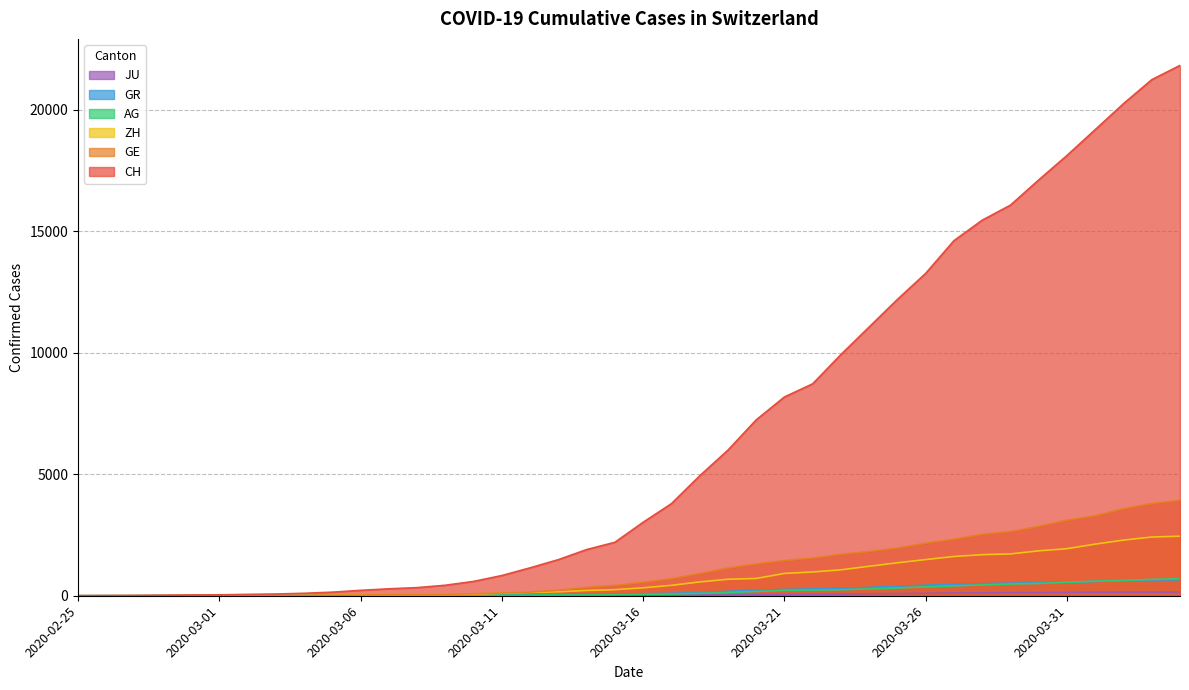

Reading left to right, what are all the values shown in this chart?

CH: 2020-02-25=0	2020-02-26=5	2020-02-27=9	2020-02-28=19	2020-02-29=31	2020-03-01=38	2020-03-02=56	2020-03-03=71	2020-03-04=101	2020-03-05=147	2020-03-06=222	2020-03-07=285	2020-03-08=334	2020-03-09=432	2020-03-10=590	2020-03-11=832	2020-03-12=1149	2020-03-13=1486	2020-03-14=1900	2020-03-15=2200	2020-03-16=3024	2020-03-17=3789	2020-03-18=4933	2020-03-19=5991	2020-03-20=7237	2020-03-21=8180	2020-03-22=8722	2020-03-23=9926	2020-03-24=11061	2020-03-25=12196	2020-03-26=13269	2020-03-27=14614	2020-03-28=15456	2020-03-29=16076	2020-03-30=17113	2020-03-31=18120	2020-04-01=19184	2020-04-02=20251	2020-04-03=21239	2020-04-04=21827
GE: 2020-02-25=0	2020-02-26=1	2020-02-27=1	2020-02-28=4	2020-02-29=8	2020-03-01=9	2020-03-02=10	2020-03-03=13	2020-03-04=15	2020-03-05=20	2020-03-06=29	2020-03-07=42	2020-03-08=44	2020-03-09=59	2020-03-10=79	2020-03-11=112	2020-03-12=153	2020-03-13=224	2020-03-14=343	2020-03-15=425	2020-03-16=549	2020-03-17=701	2020-03-18=911	2020-03-19=1139	2020-03-20=1307	2020-03-21=1445	2020-03-22=1549	2020-03-23=1703	2020-03-24=1820	2020-03-25=1960	2020-03-26=2161	2020-03-27=2322	2020-03-28=2527	2020-03-29=2638	2020-03-30=2855	2020-03-31=3109	2020-04-01=3289	2020-04-02=3582	2020-04-03=3793	2020-04-04=3928
ZH: 2020-02-25=0	2020-02-26=0	2020-02-27=2	2020-02-28=2	2020-02-29=6	2020-03-01=7	2020-03-02=10	2020-03-03=13	2020-03-04=15	2020-03-05=23	2020-03-06=29	2020-03-07=34	2020-03-08=40	2020-03-09=49	2020-03-10=62	2020-03-11=101	2020-03-12=140	2020-03-13=163	2020-03-14=218	2020-03-15=250	2020-03-16=326	2020-03-17=429	2020-03-18=568	2020-03-19=679	2020-03-20=711	2020-03-21=919	2020-03-22=978	2020-03-23=1067	2020-03-24=1213	2020-03-25=1357	2020-03-26=1489	2020-03-27=1616	2020-03-28=1690	2020-03-29=1722	2020-03-30=1848	2020-03-31=1936	2020-04-01=2125	2020-04-02=2289	2020-04-03=2417	2020-04-04=2450
AG: 2020-02-25=0	2020-02-26=1	2020-02-27=1	2020-02-28=1	2020-02-29=3	2020-03-01=4	2020-03-02=7	2020-03-03=7	2020-03-04=10	2020-03-05=11	2020-03-06=12	2020-03-07=14	2020-03-08=14	2020-03-09=15	2020-03-10=18	2020-03-11=20	2020-03-12=27	2020-03-13=30	2020-03-14=33	2020-03-15=43	2020-03-16=56	2020-03-17=69	2020-03-18=96	2020-03-19=134	2020-03-20=175	2020-03-21=223	2020-03-22=235	2020-03-23=245	2020-03-24=283	2020-03-25=318	2020-03-26=367	2020-03-27=407	2020-03-28=444	2020-03-29=485	2020-03-30=506	2020-03-31=554	2020-04-01=596	2020-04-02=631	2020-04-03=673	2020-04-04=702
GR: 2020-02-25=0	2020-02-26=2	2020-02-27=2	2020-02-28=6	2020-02-29=6	2020-03-01=6	2020-03-02=9	2020-03-03=9	2020-03-04=12	2020-03-05=14	2020-03-06=16	2020-03-07=17	2020-03-08=18	2020-03-09=18	2020-03-10=22	2020-03-11=31	2020-03-12=43	2020-03-13=53	2020-03-14=56	2020-03-15=71	2020-03-16=84	2020-03-17=101	2020-03-18=128	2020-03-19=182	2020-03-20=226	2020-03-21=258	2020-03-22=284	2020-03-23=300	2020-03-24=343	2020-03-25=393	2020-03-26=433	2020-03-27=474	2020-03-28=495	2020-03-29=519	2020-03-30=535	2020-03-31=547	2020-04-01=592	2020-04-02=622	2020-04-03=649	2020-04-04=657
JU: 2020-02-25=0	2020-02-26=0	2020-02-27=1	2020-02-28=1	2020-02-29=1	2020-03-01=1	2020-03-02=1	2020-03-03=2	2020-03-04=2	2020-03-05=4	2020-03-06=4	2020-03-07=5	2020-03-08=5	2020-03-09=7	2020-03-10=7	2020-03-11=7	2020-03-12=12	2020-03-13=17	2020-03-14=18	2020-03-15=19	2020-03-16=25	2020-03-17=29	2020-03-18=32	2020-03-19=36	2020-03-20=44	2020-03-21=54	2020-03-22=61	2020-03-23=69	2020-03-24=82	2020-03-25=92	2020-03-26=100	2020-03-27=114	2020-03-28=119	2020-03-29=127	2020-03-30=128	2020-03-31=140	2020-04-01=145	2020-04-02=149	2020-04-03=149	2020-04-04=154